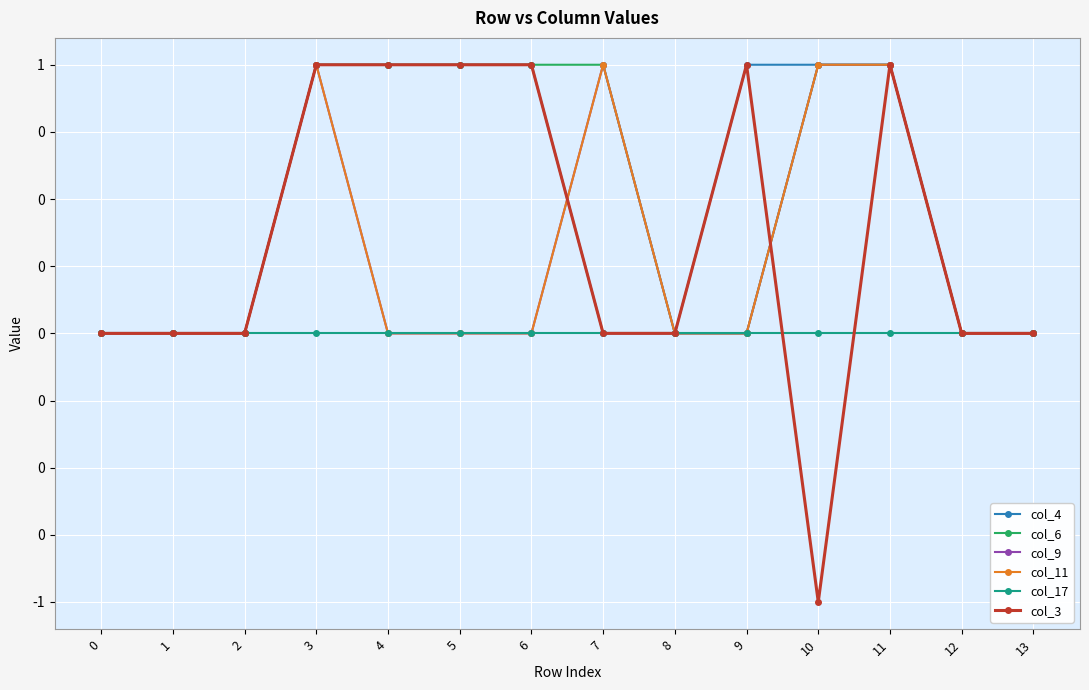

Where is the first local minimum for col_3?

10